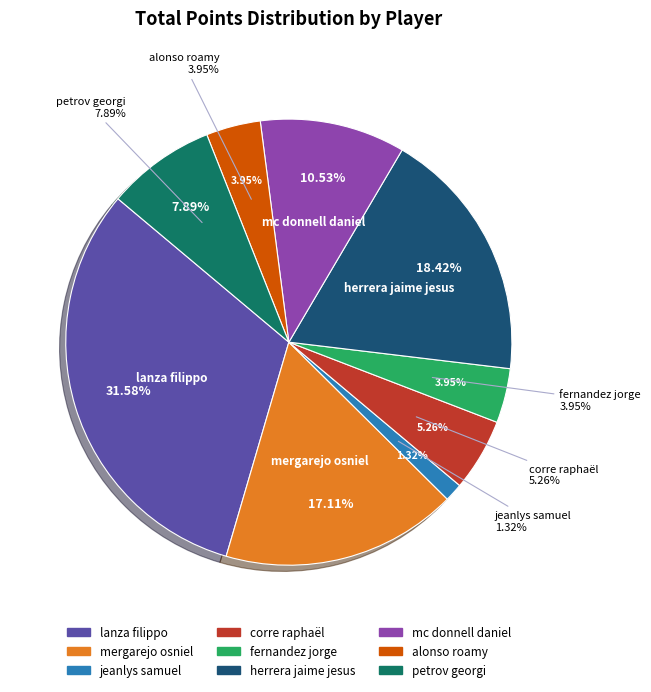

What is the ratio of the value at petrov georgi to the value at alonso roamy?

2.0